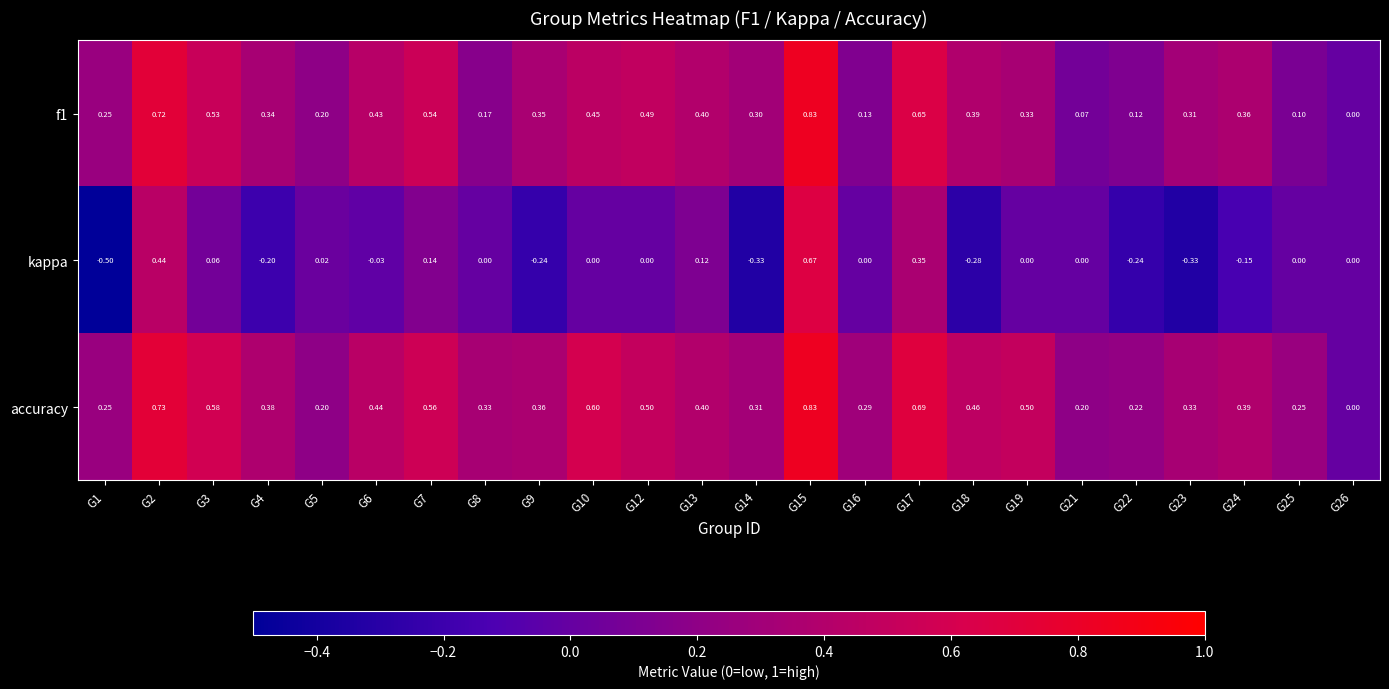

Which series has the widest spread of values?

kappa